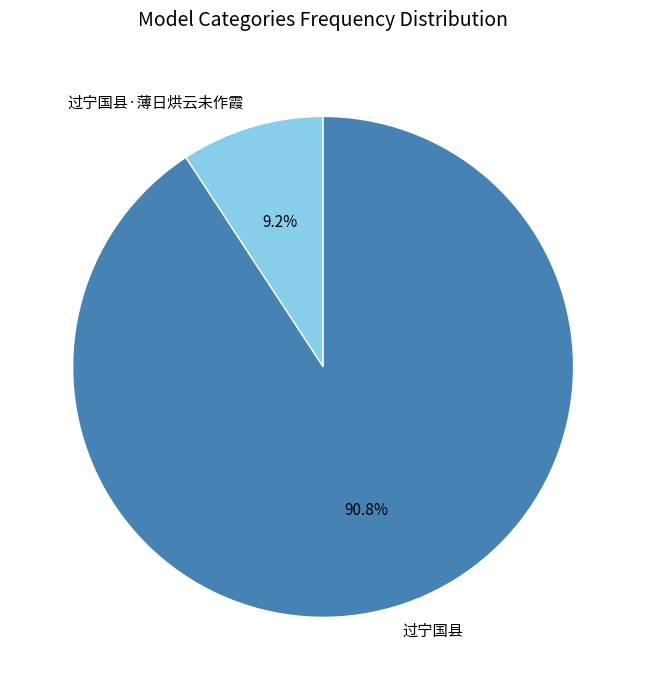

The 过宁国县·薄日烘云未作霞 slice represents 9% of the pie. True or false?

True